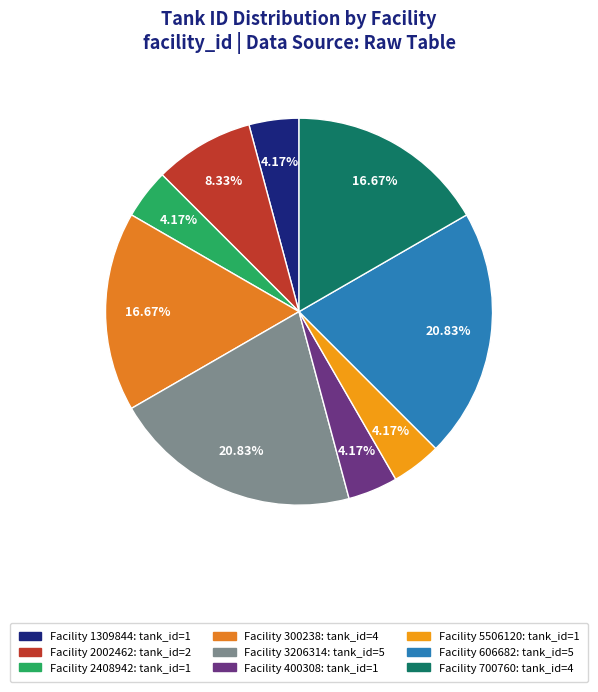

To the nearest percent, what is the difference between the largest and smallest slice percentages?

17%